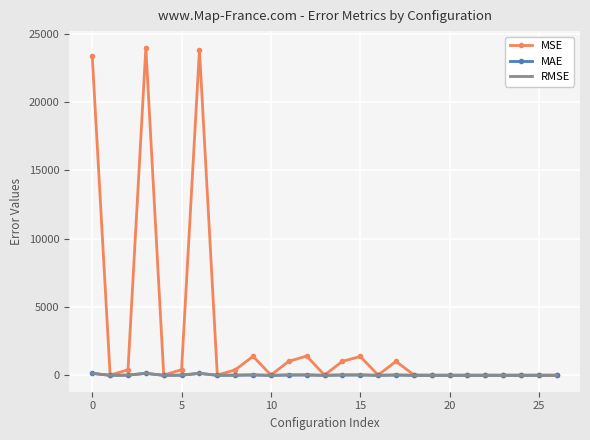

What is the maximum value for MSE?

23989.0